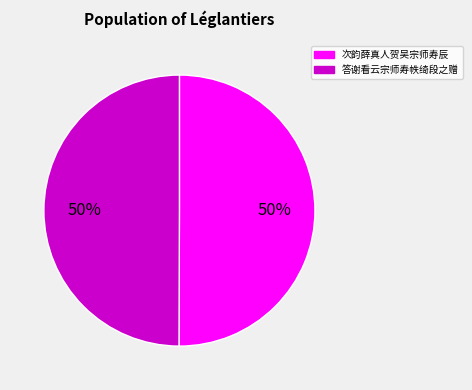

How many segments does this pie chart have?

2